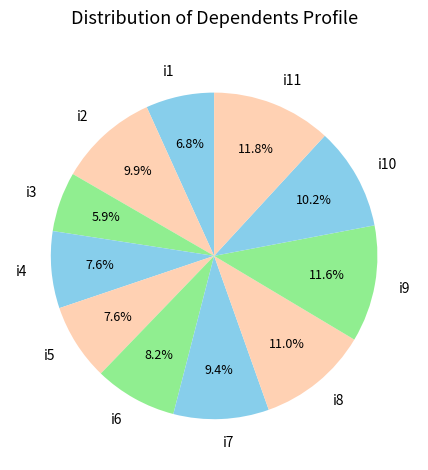

How many slices are in this pie chart?

11